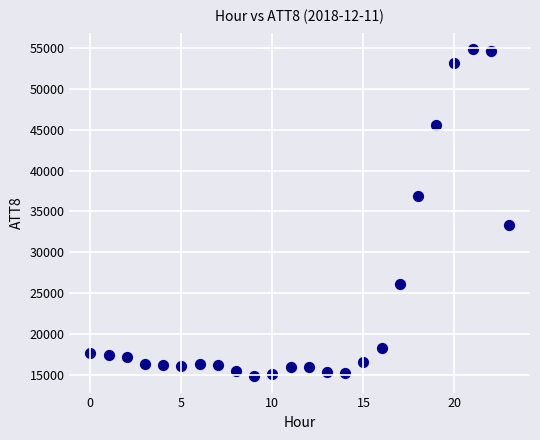

What Y value in the scatter plot is closest to 34850?

33300